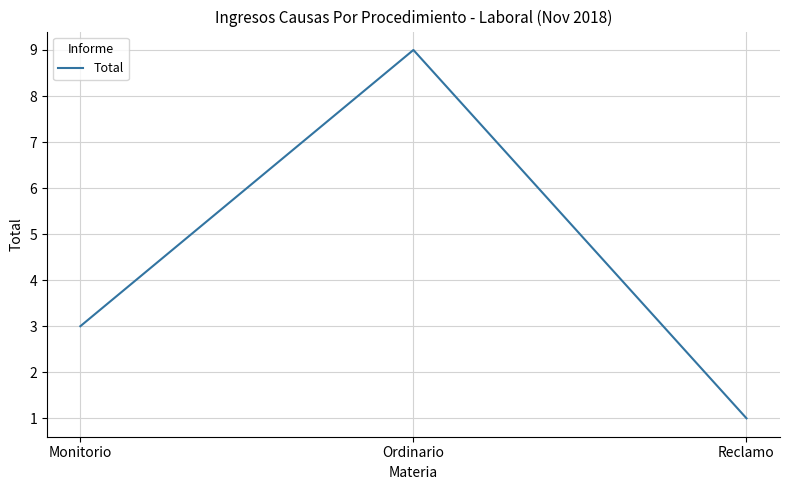

Rank the categories by value from lowest to highest.

Reclamo, Monitorio, Ordinario